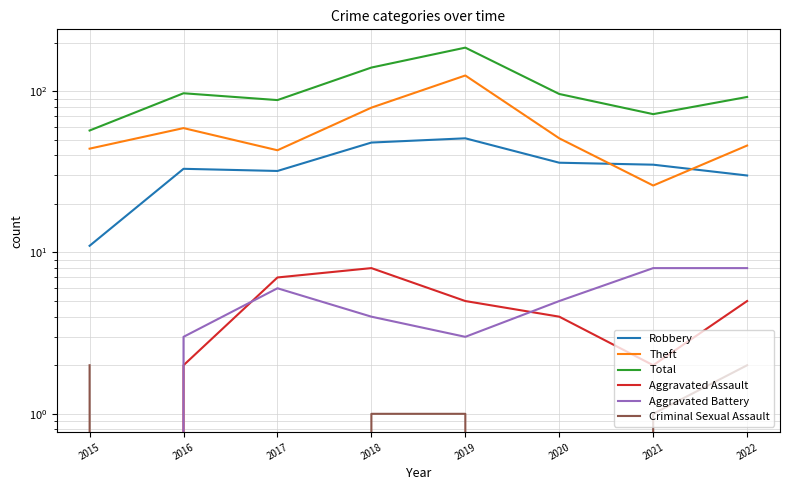

True or false: Aggravated Battery has a value of 8 at 2021.

True